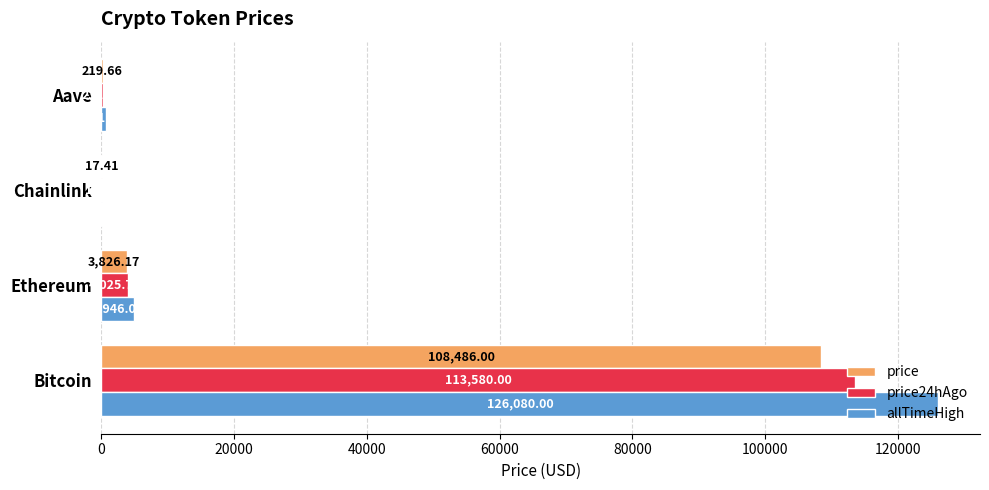

Which series has the largest total across all categories?

allTimeHigh